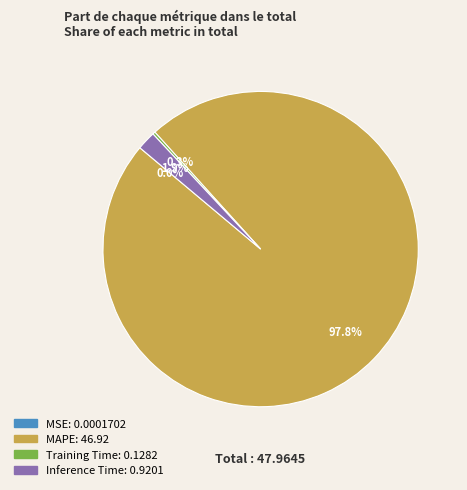

Does Inference Time account for over 50% of the chart?

No